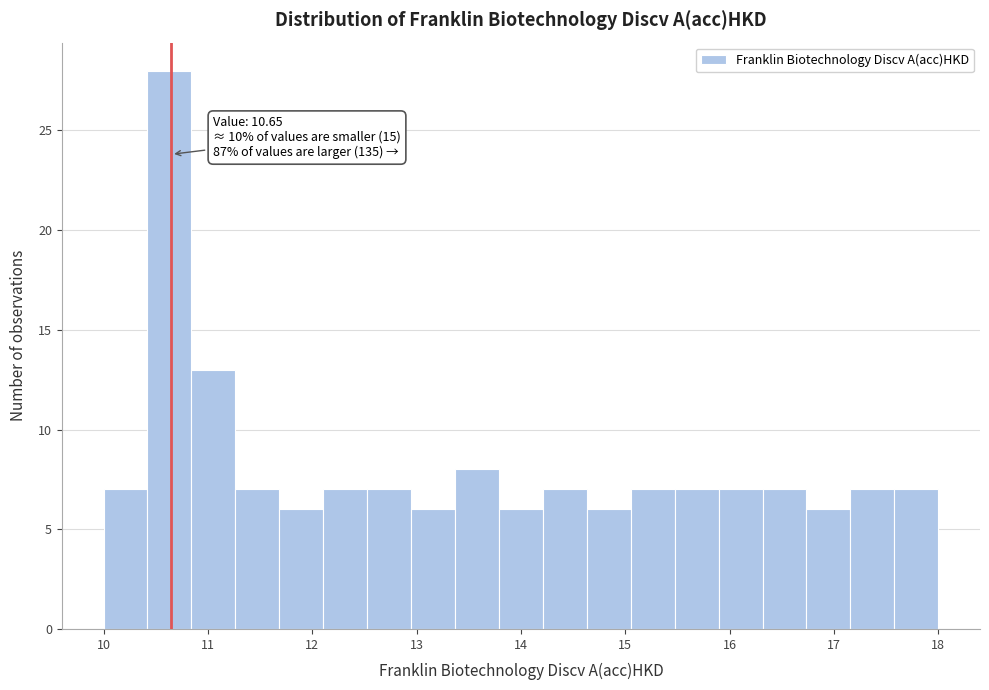

Over which range of the x-axis is the bar tallest?

10.4 to 10.8